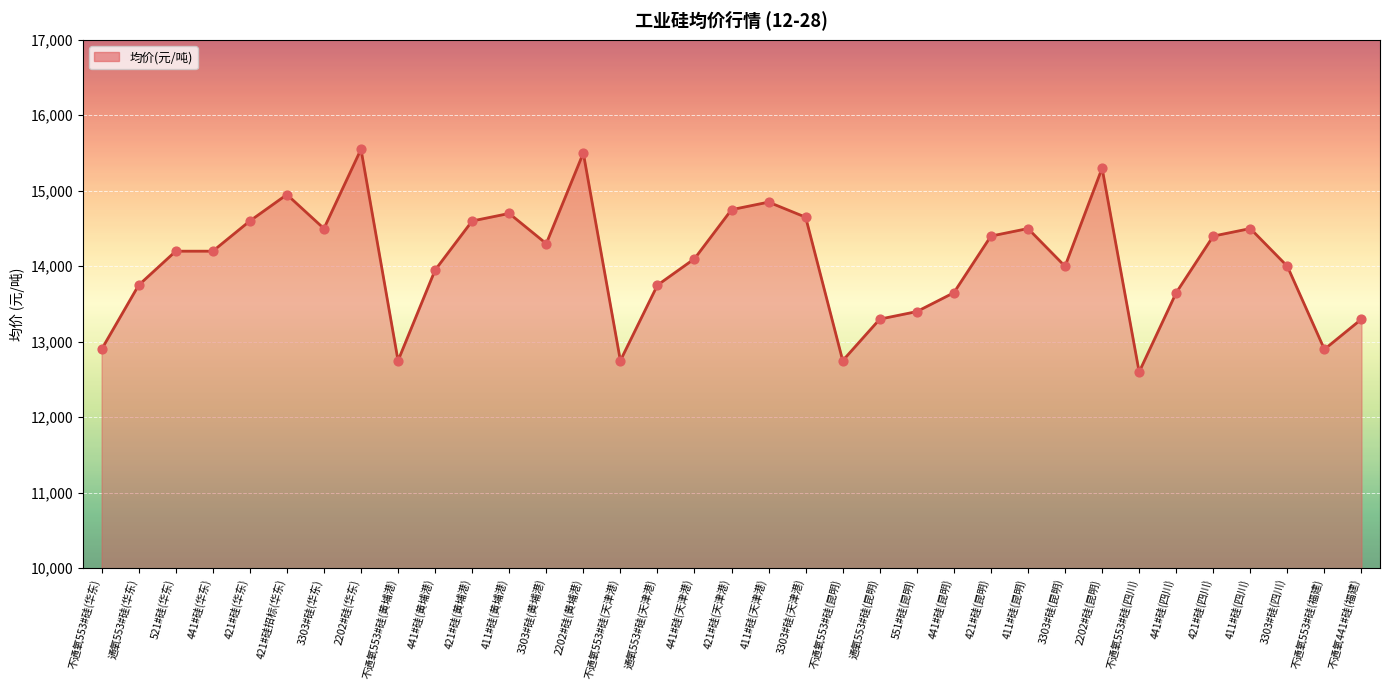

Between 3303#硅(华东) and 421#硅(四川), which is larger?

3303#硅(华东)